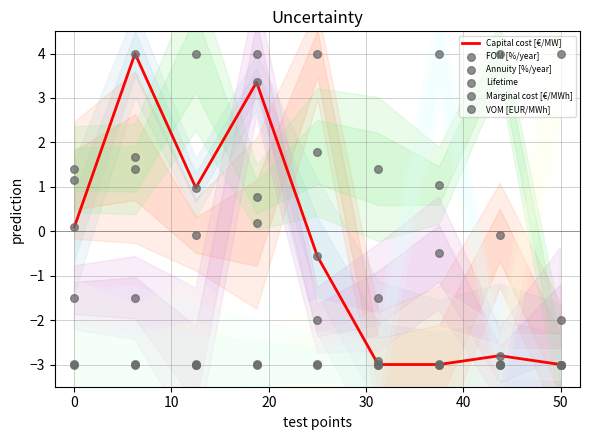

What is the total value across all series at 50?

-4.5